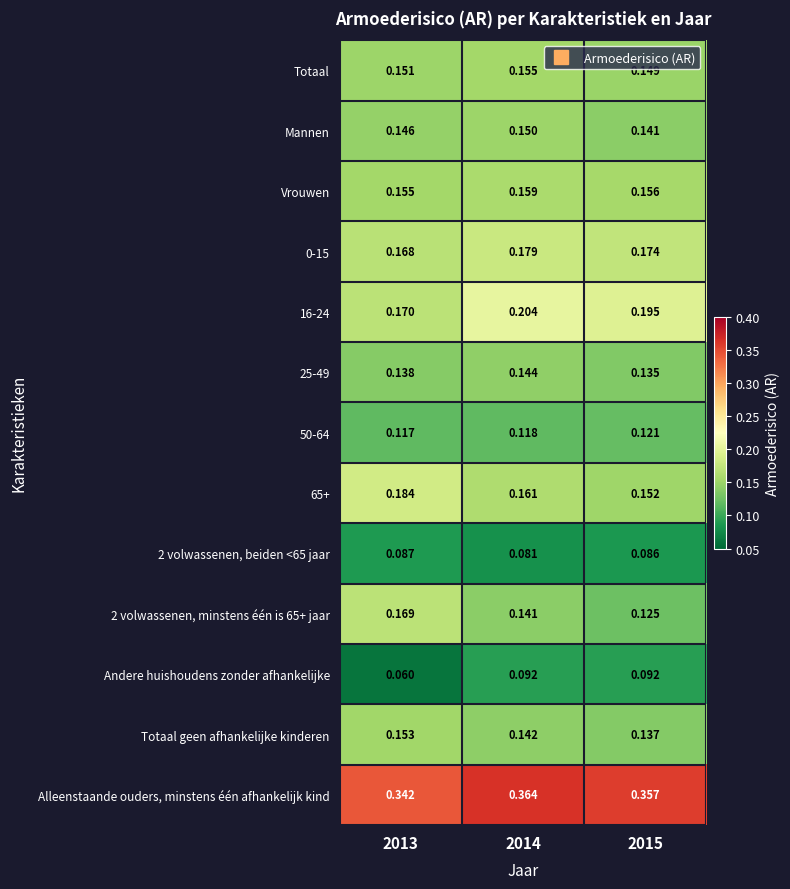

Between 2014 and 2015, which series saw the biggest shift?

2 volwassenen, minstens één is 65+ jaar